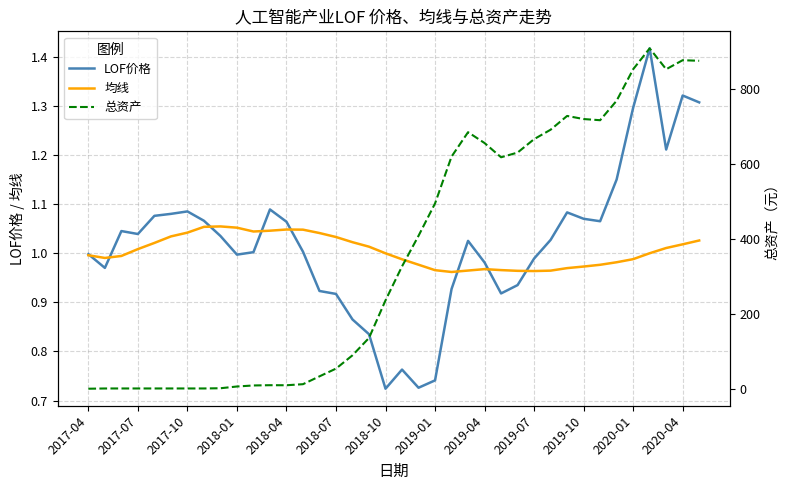

In LOF价格, how many points are higher than both neighbors (excluding endpoints)?

8